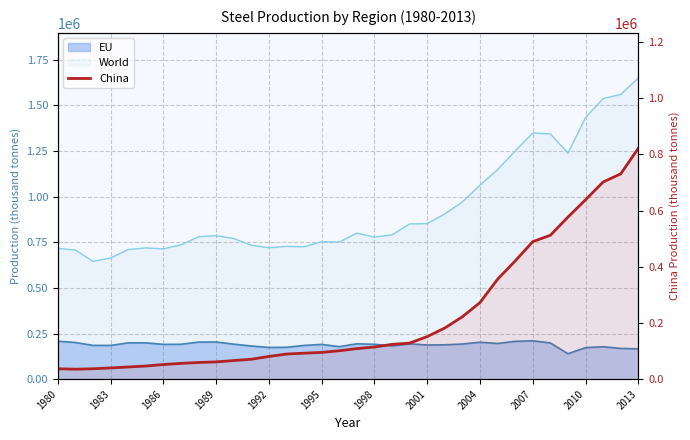

True or false: the data shows 421023 at 26.

True